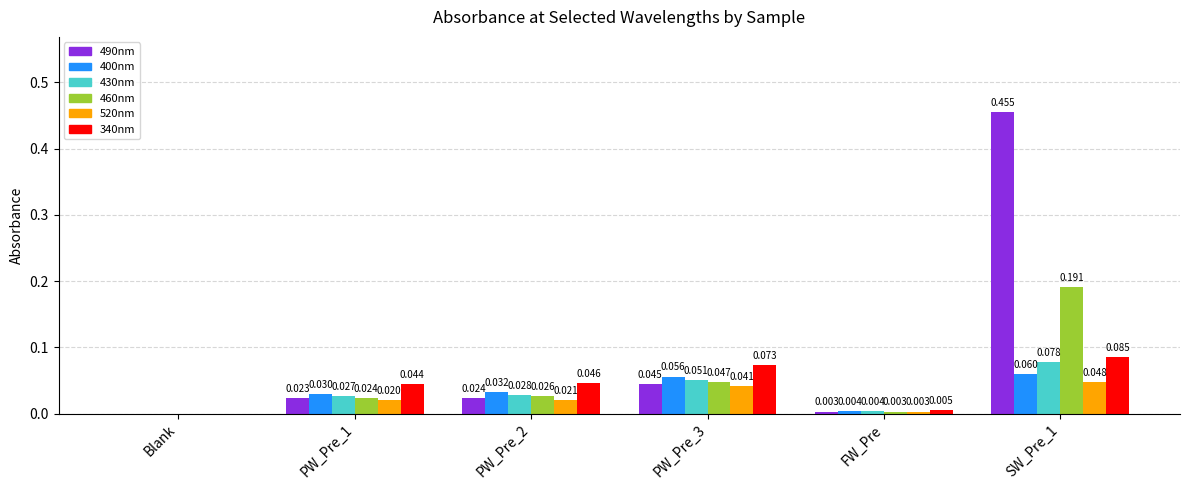

At which category does the chart reach its peak across all series?

SW_Pre_1